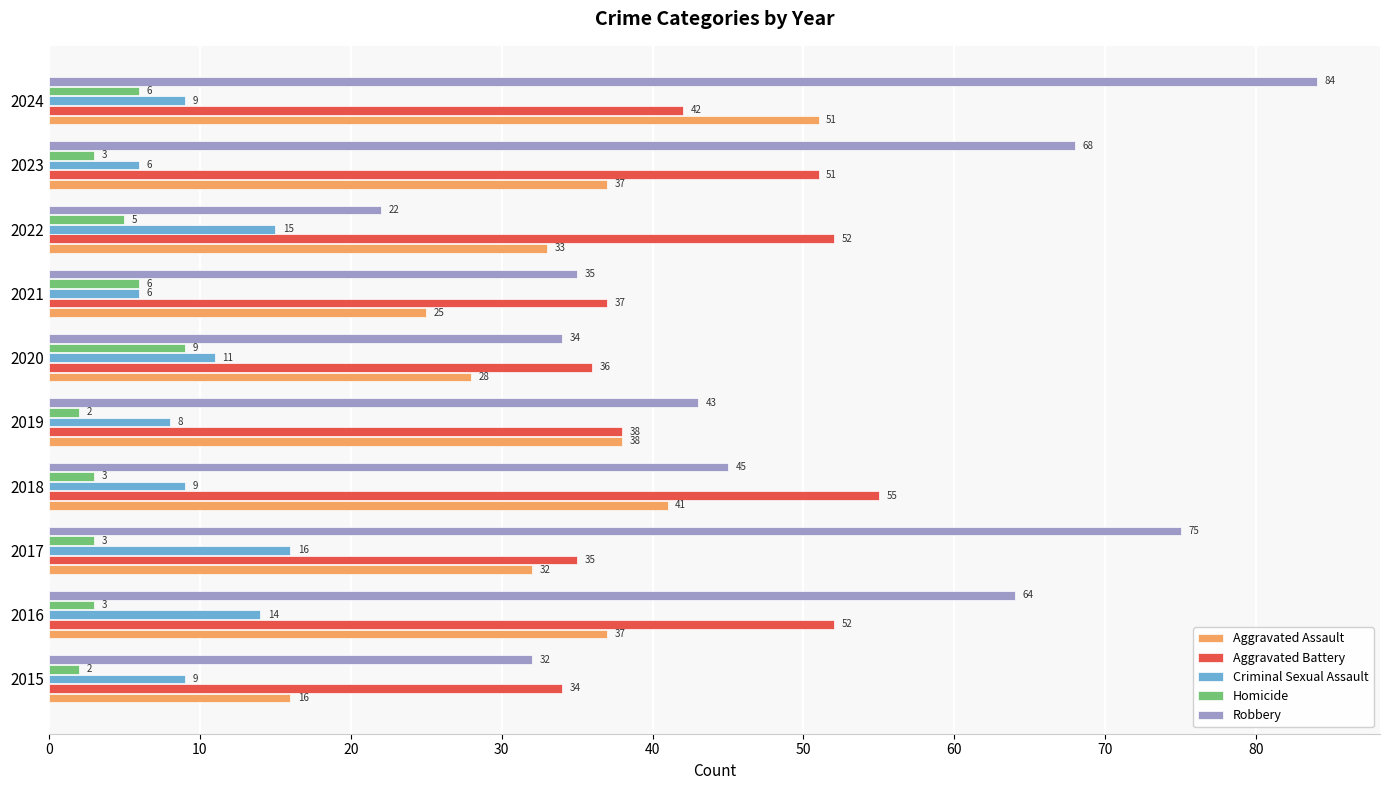

Which series has the largest total across all categories?

Robbery